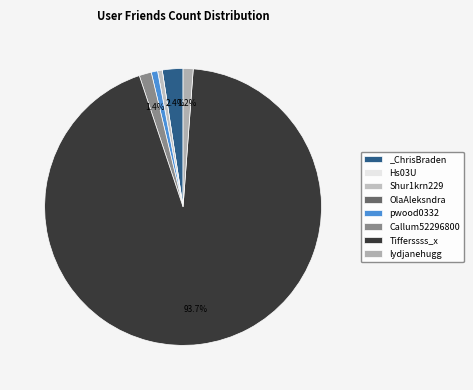

Which category has the biggest portion of the pie?

Tifferssss_x